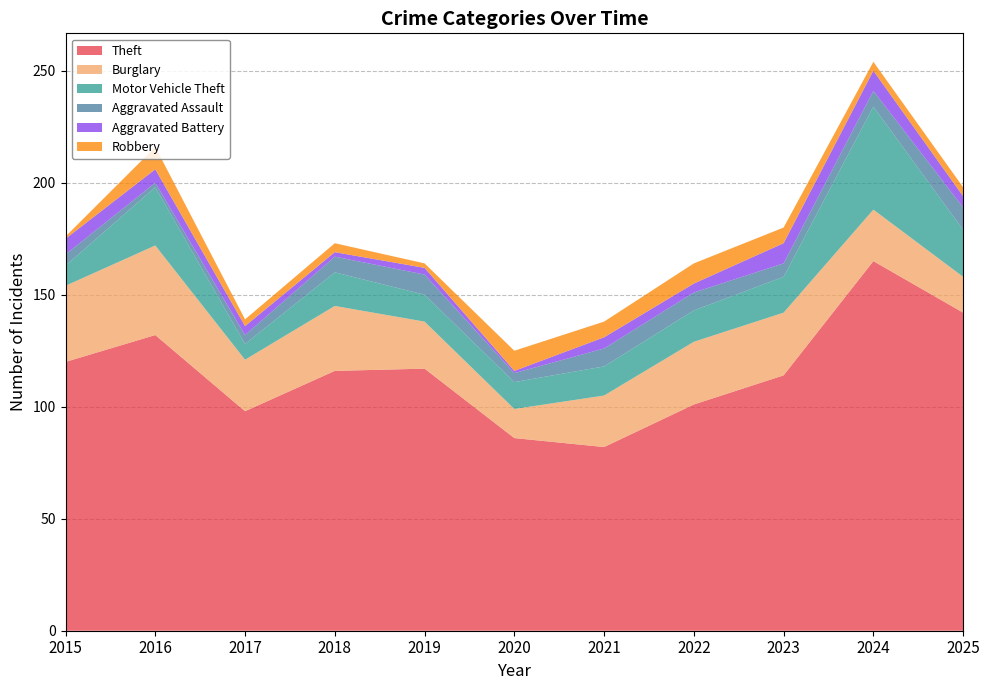

Reading left to right, list all the values displayed in this chart.

Theft: 2015=120	2016=132	2017=98	2018=116	2019=117	2020=86	2021=82	2022=101	2023=114	2024=165	2025=142
Burglary: 2015=34	2016=40	2017=23	2018=29	2019=21	2020=13	2021=23	2022=28	2023=28	2024=23	2025=16
Motor Vehicle Theft: 2015=9	2016=26	2017=7	2018=15	2019=12	2020=12	2021=13	2022=14	2023=16	2024=46	2025=21
Aggravated Assault: 2015=5	2016=2	2017=4	2018=7	2019=9	2020=4	2021=8	2022=8	2023=6	2024=7	2025=10
Aggravated Battery: 2015=7	2016=6	2017=4	2018=2	2019=3	2020=1	2021=5	2022=4	2023=9	2024=9	2025=5
Robbery: 2015=1	2016=10	2017=3	2018=4	2019=2	2020=9	2021=7	2022=9	2023=7	2024=4	2025=4